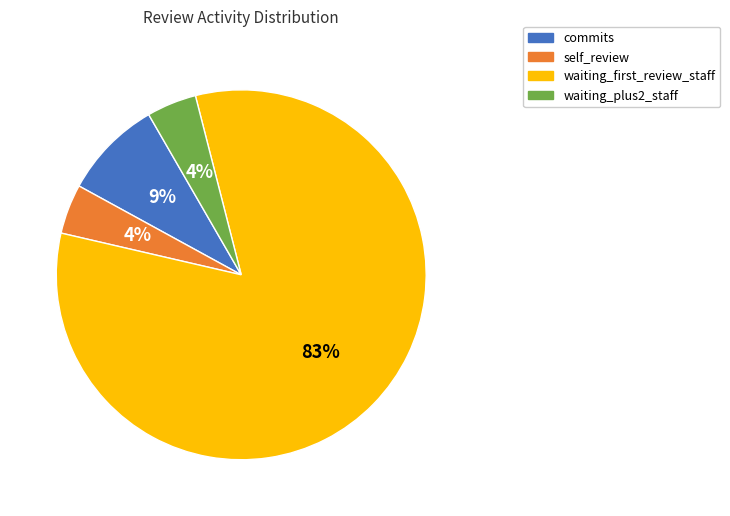

What is the largest slice in the pie chart?

waiting_first_review_staff